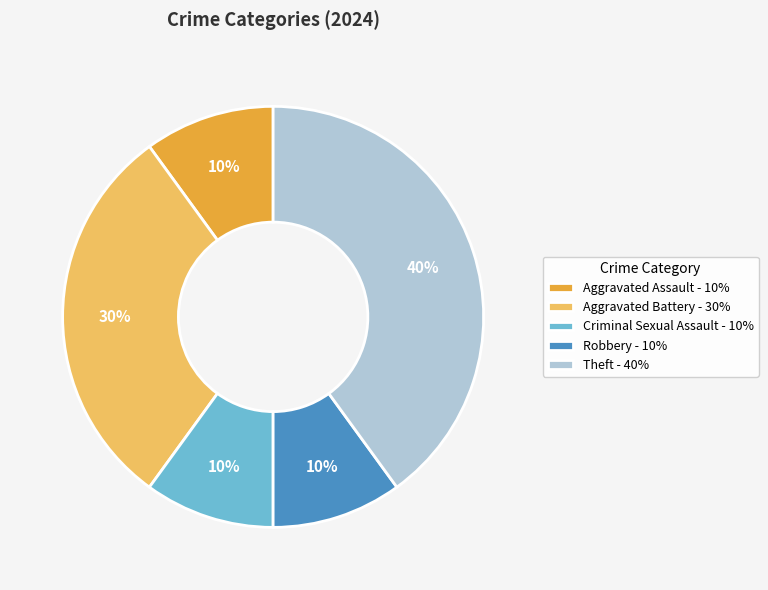

Which slice is the largest?

Theft